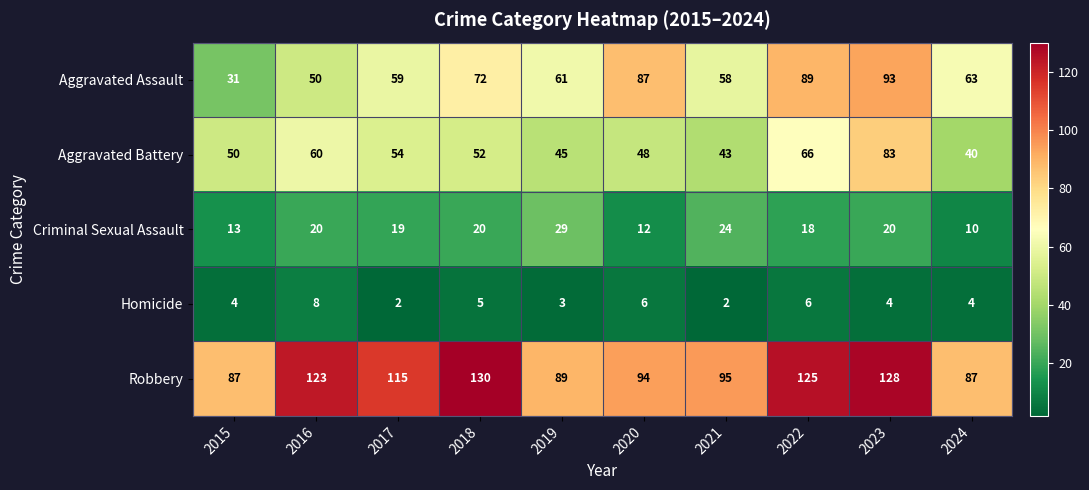

Rank the series at 2021 from highest to lowest value.

Robbery, Aggravated Assault, Aggravated Battery, Criminal Sexual Assault, Homicide